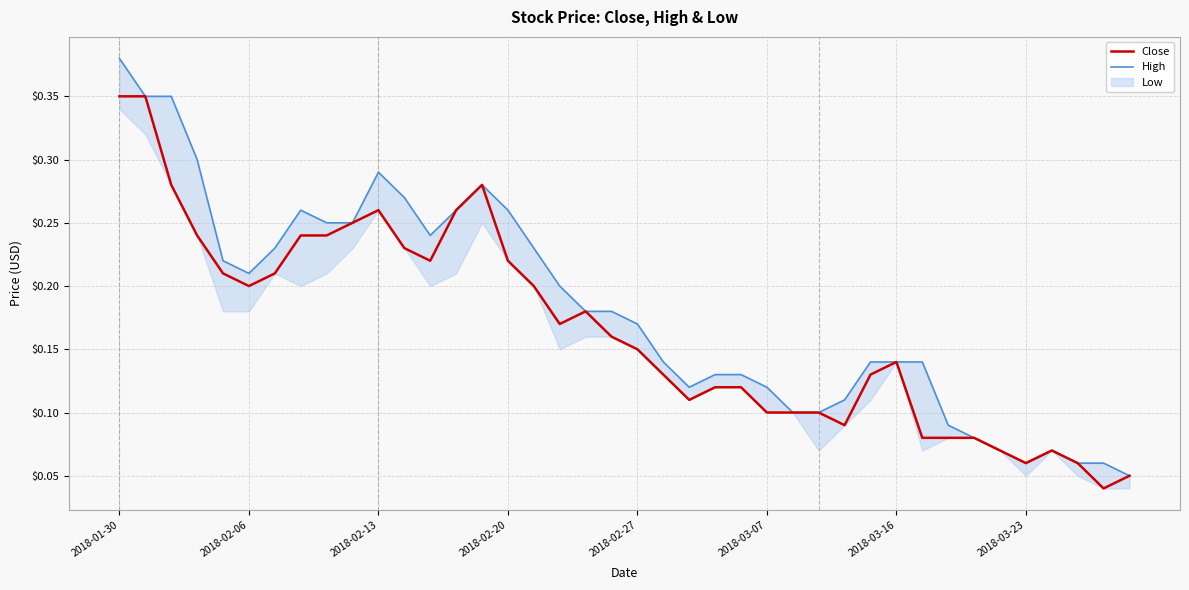

True or false: High has a value of 0.2 at 32.

False